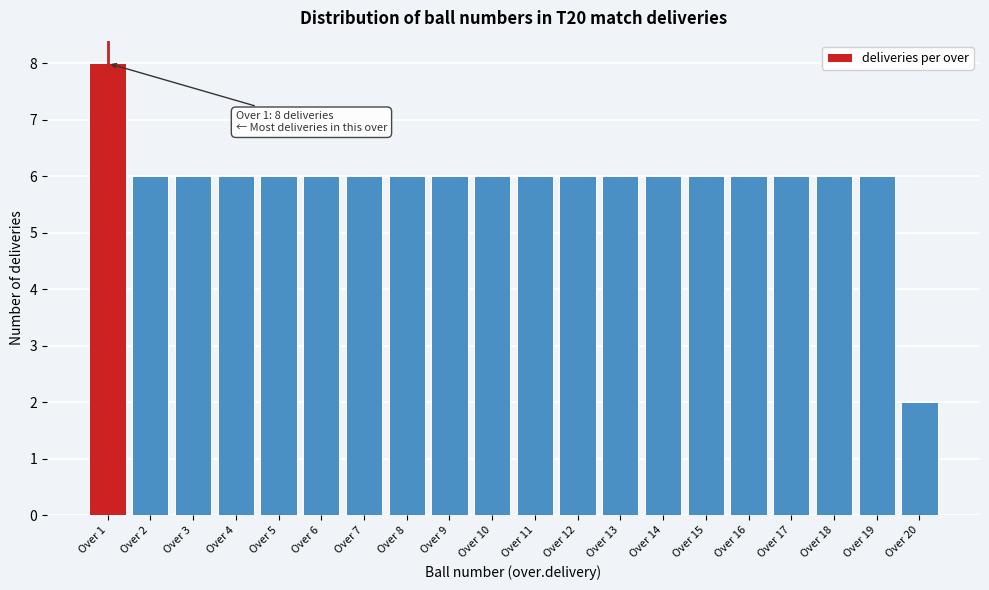

Over which range of the x-axis is the bar tallest?

0.5 to 1.5